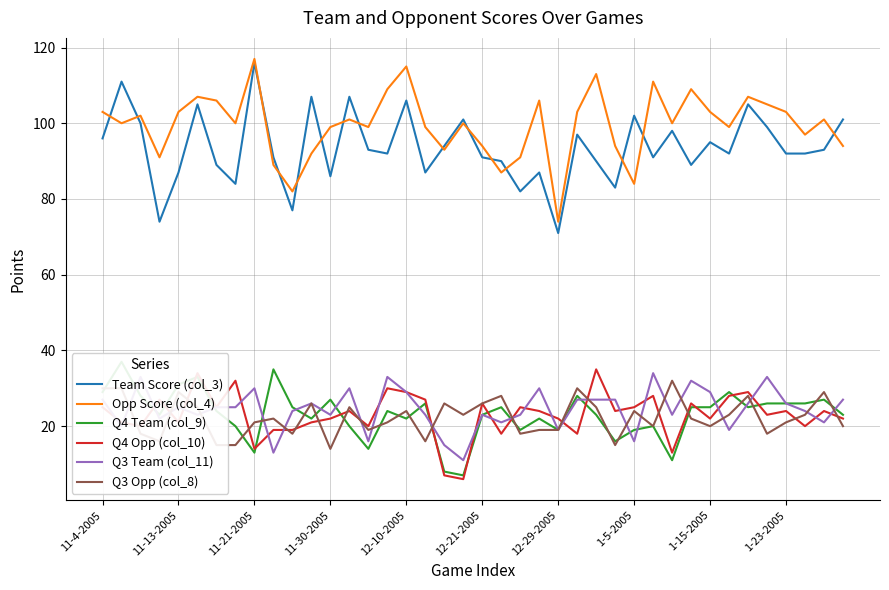

Is it true that Opp Score (col_4) equals 117 at 11-21-2005?

True